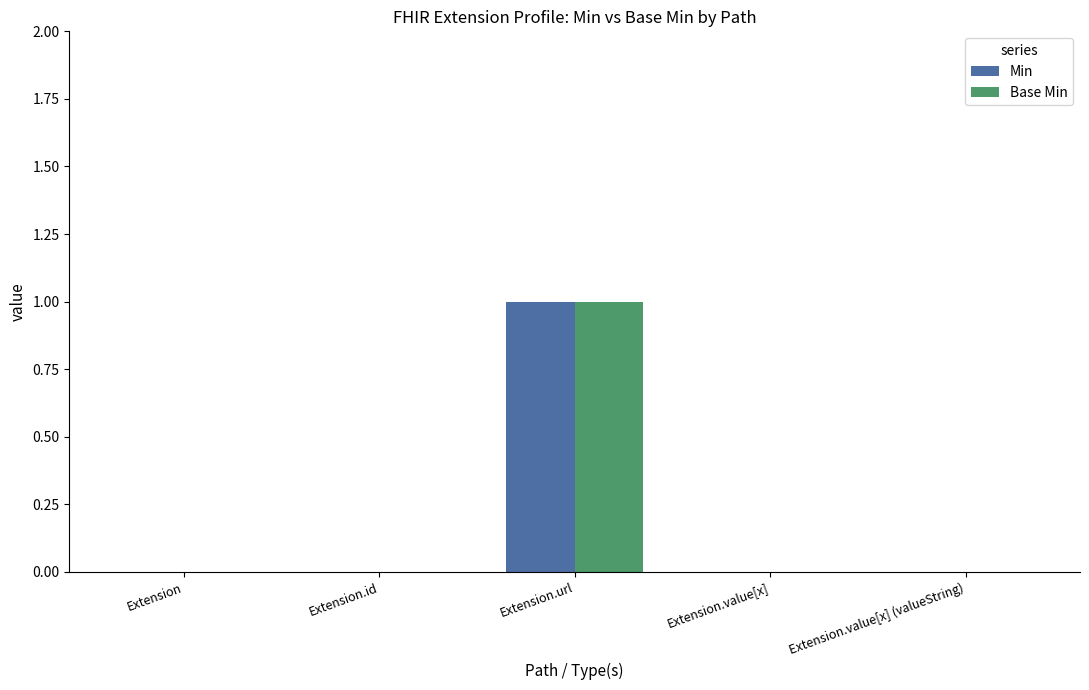

Reading left to right, what are all the values shown in this chart?

Min: 0	0	1	0	0
Base Min: 0	0	1	0	0